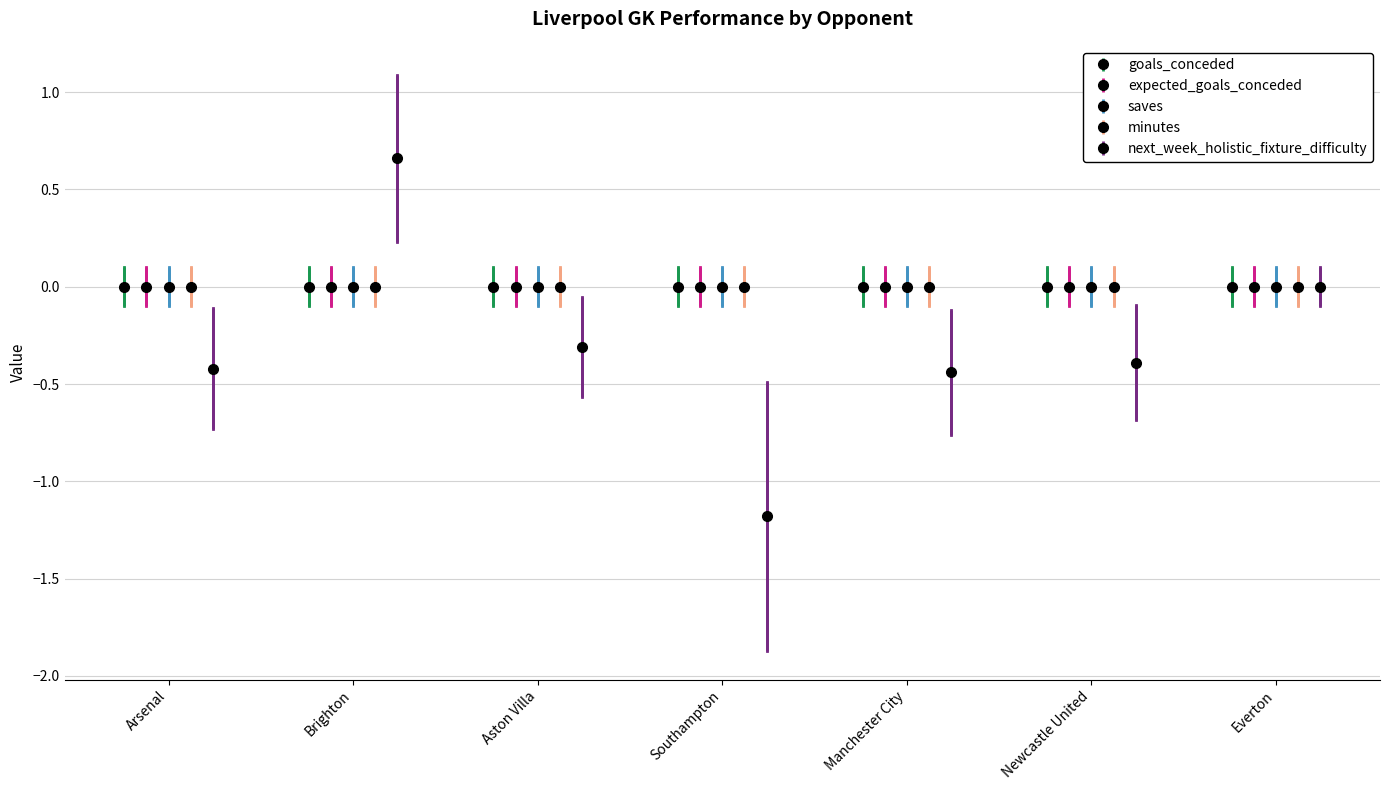

What is the spread (max minus min) of values at Newcastle United?

0.4